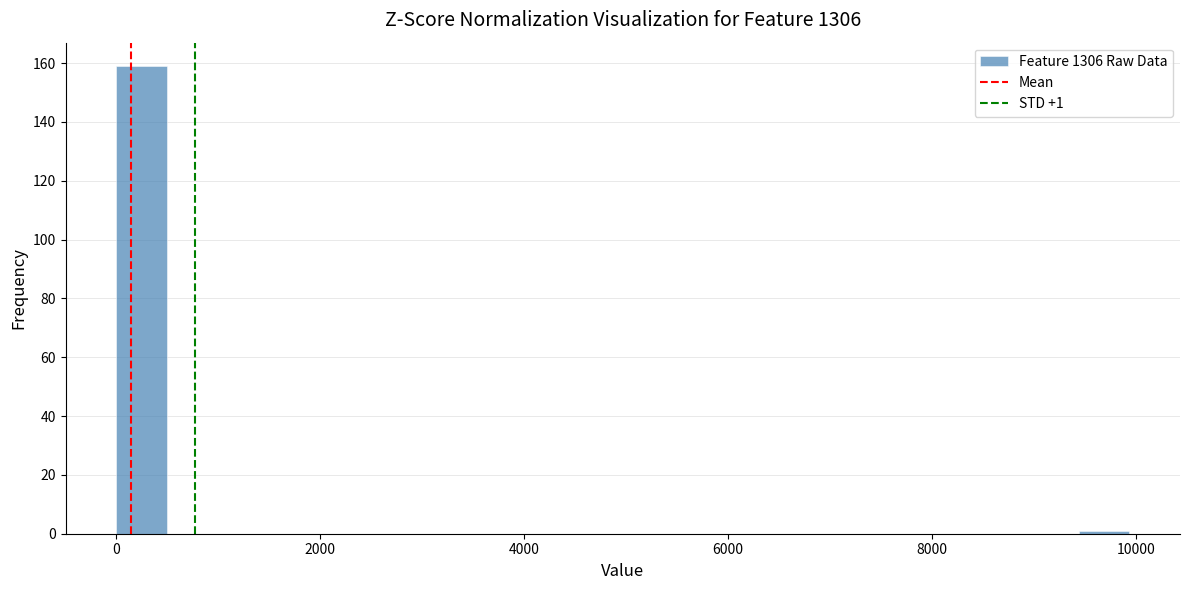

Around what value on the x-axis is the tallest bar? Give the approximate position of its centre, as read against the axis.

200